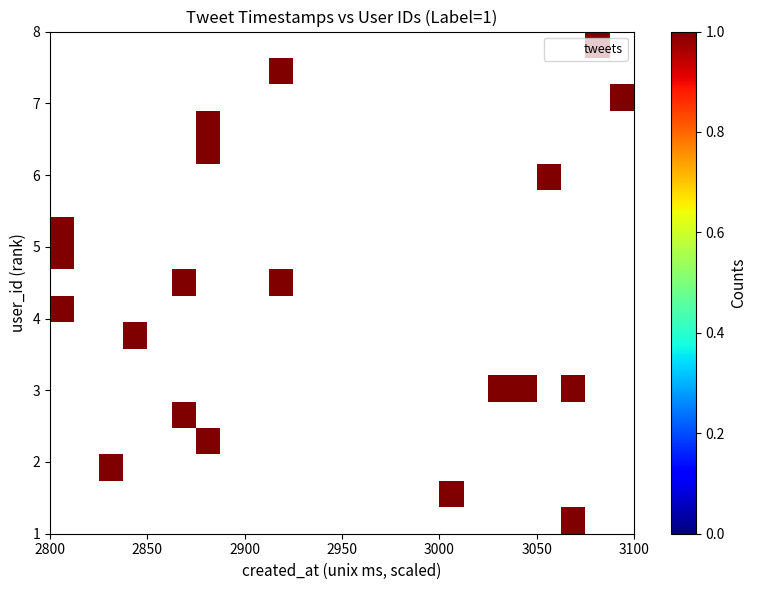

What is the range of Y values (max minus min)?

7.0